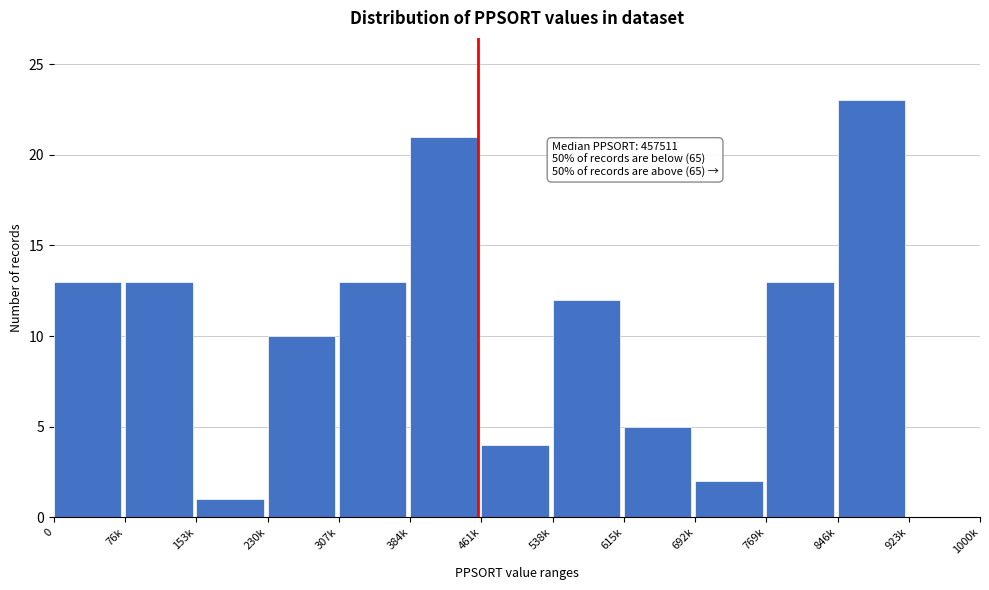

Reading left to right, transcribe all the data shown in this chart.

0=13	76k=13	153k=1	230k=10	307k=13	384k=21	461k=4	538k=12	615k=5	692k=2	769k=13	846k=23	923k=0